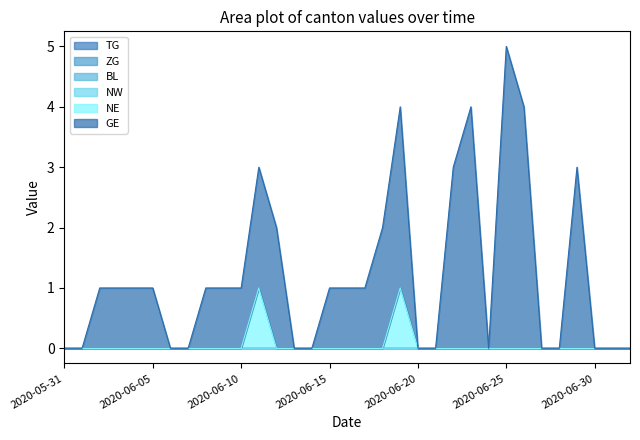

Which series has the largest total across all categories?

GE